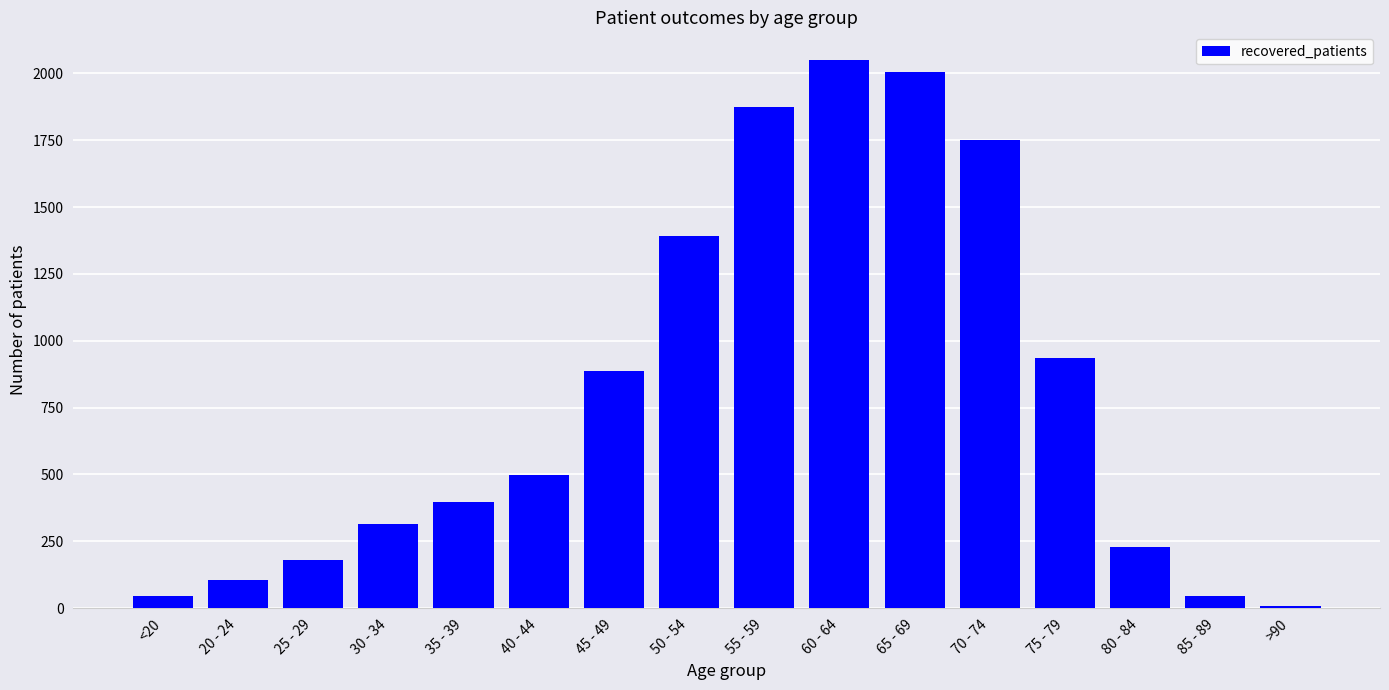

What is the sum of the values at >90 and 85 - 89?

53